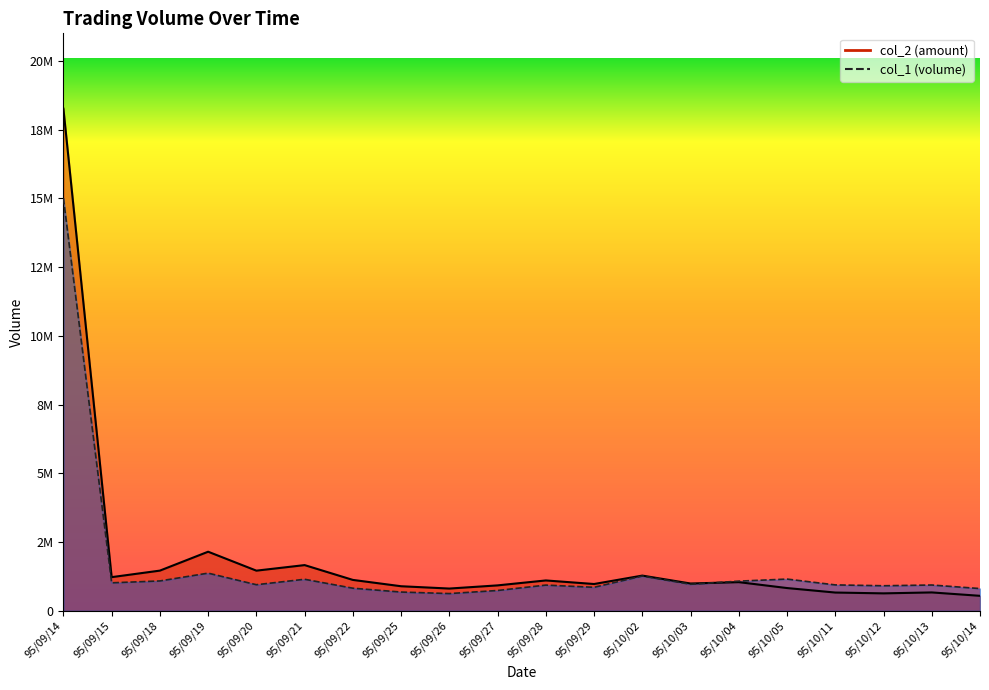

At which label is col_1_line closest to 7816000?

95/09/19